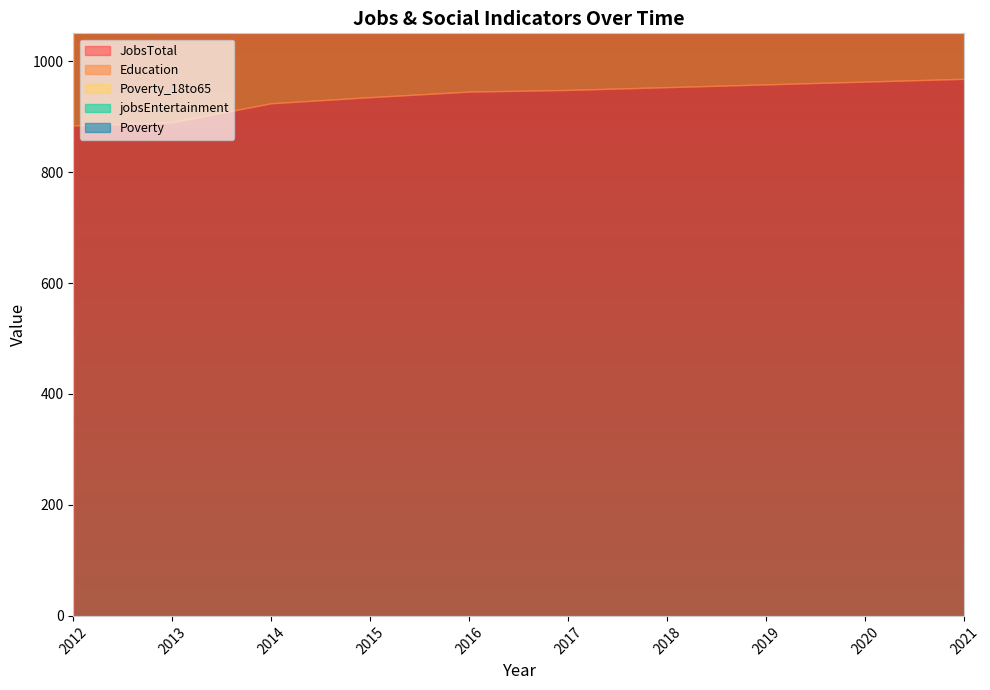

At which category does the chart reach its minimum across all series?

2012